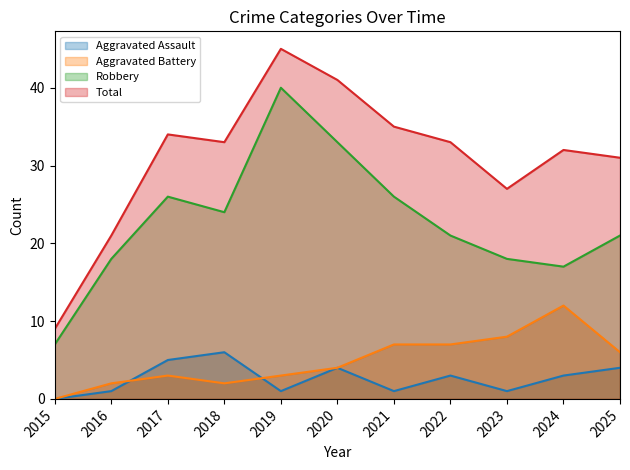

How many interior local valleys does the Aggravated Battery series have?

1